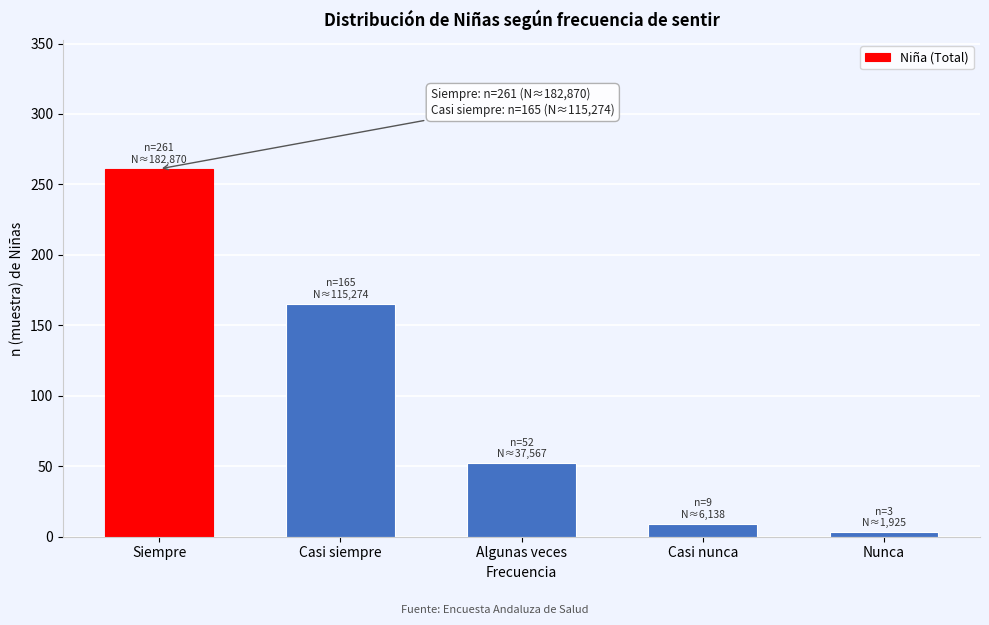

Reading left to right, what are all the values shown in this chart?

Siempre=261	Casi siempre=165	Algunas veces=52	Casi nunca=9	Nunca=3